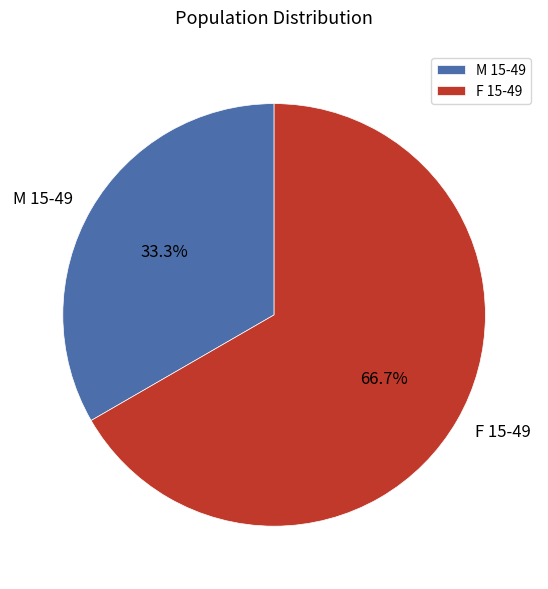

To the nearest percent, what is the combined percentage of F 15-49 and M 15-49?

100%